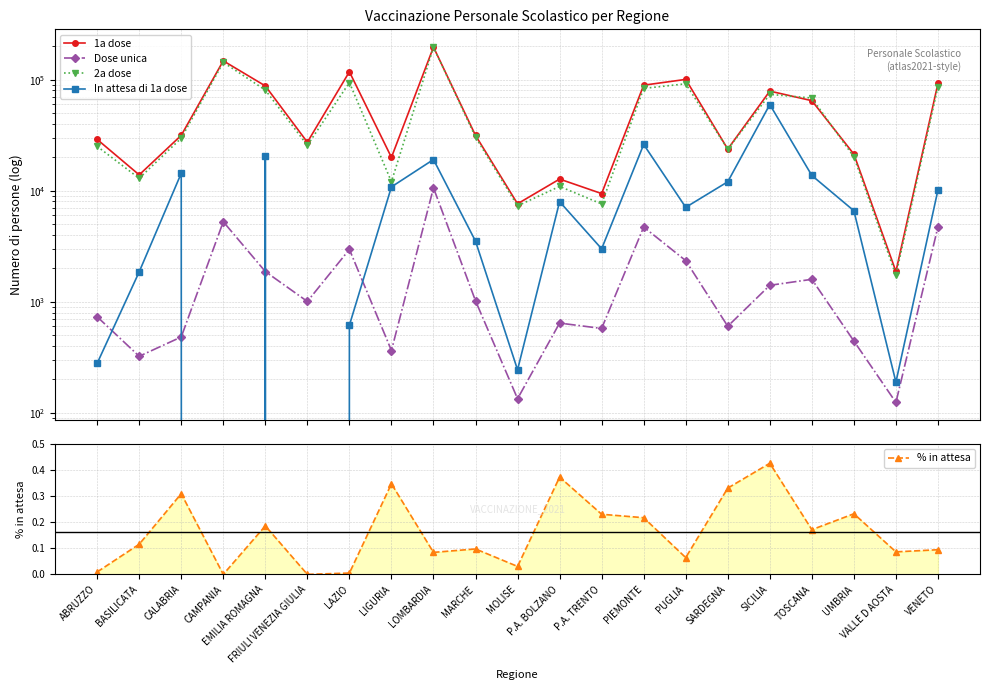

Which category has the lowest value in the 1a dose series?

VALLE D AOSTA